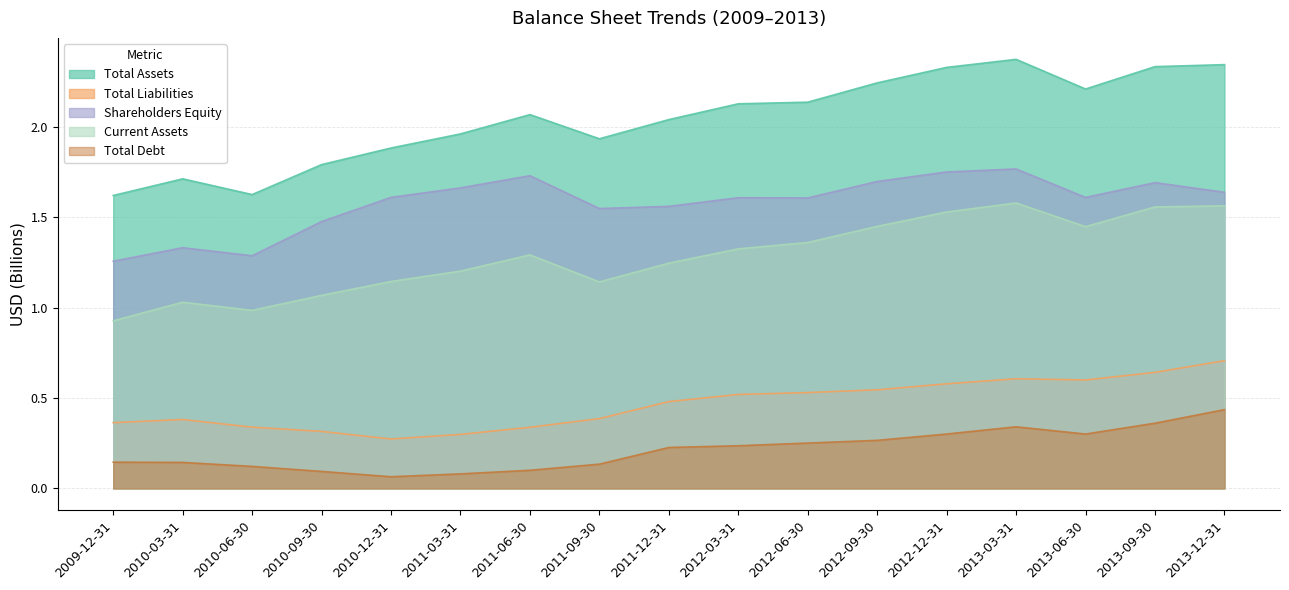

At which category does Total Assets reach its first local valley?

2010-06-30